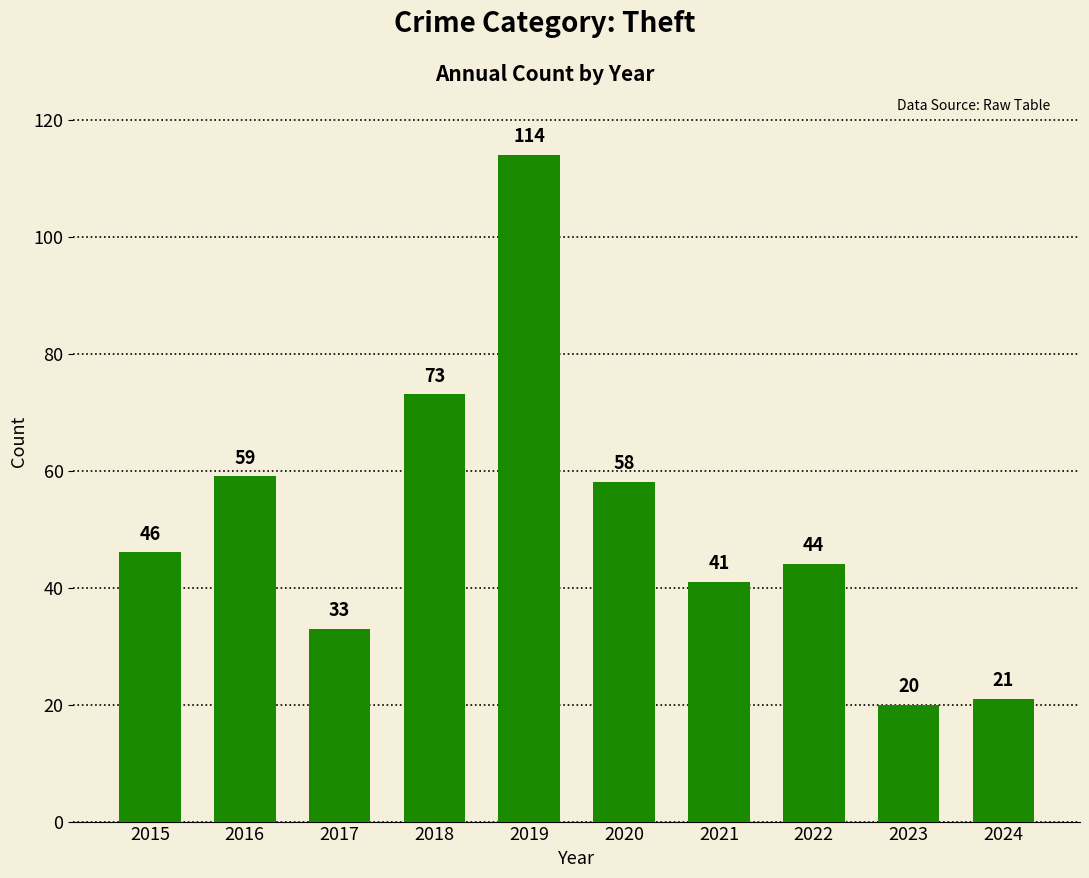

Reading left to right, list all the values displayed in this chart.

2015=46	2016=59	2017=33	2018=73	2019=114	2020=58	2021=41	2022=44	2023=20	2024=21